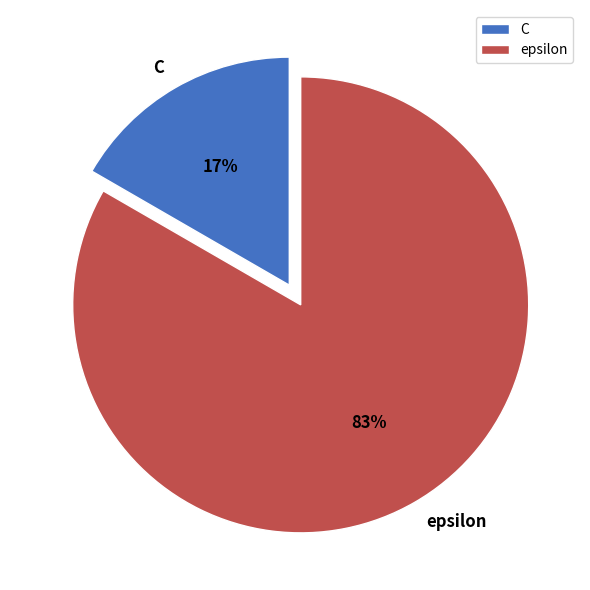

Between C and epsilon, which is larger?

epsilon